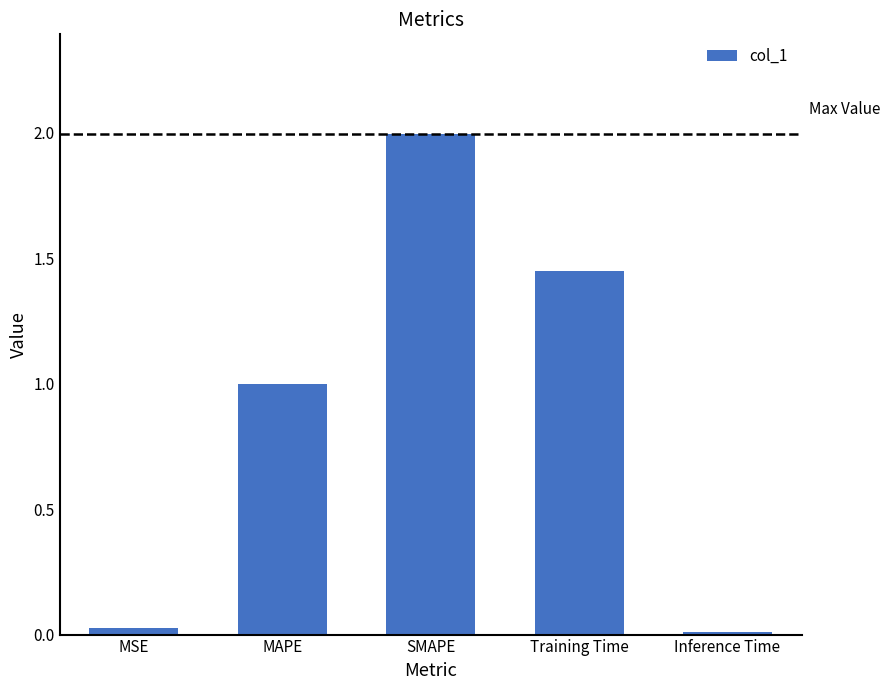

What is the label of the 1st bar from the right?

Inference Time